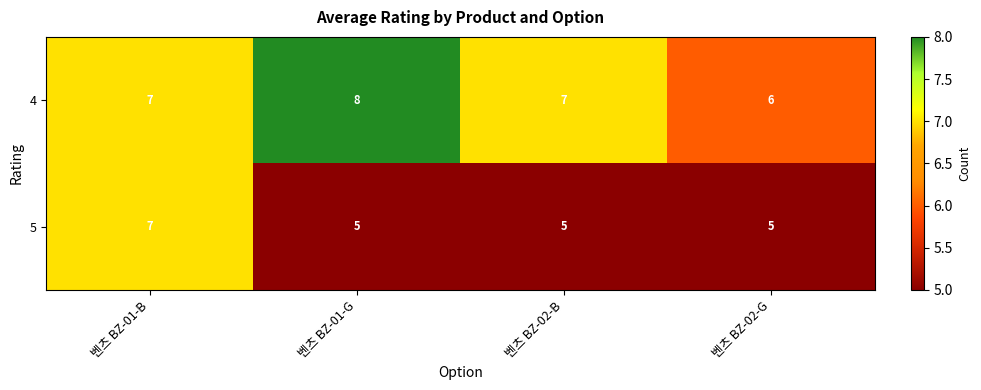

Which series changed the most between 벤츠 BZ-01-B and 벤츠 BZ-02-G?

5